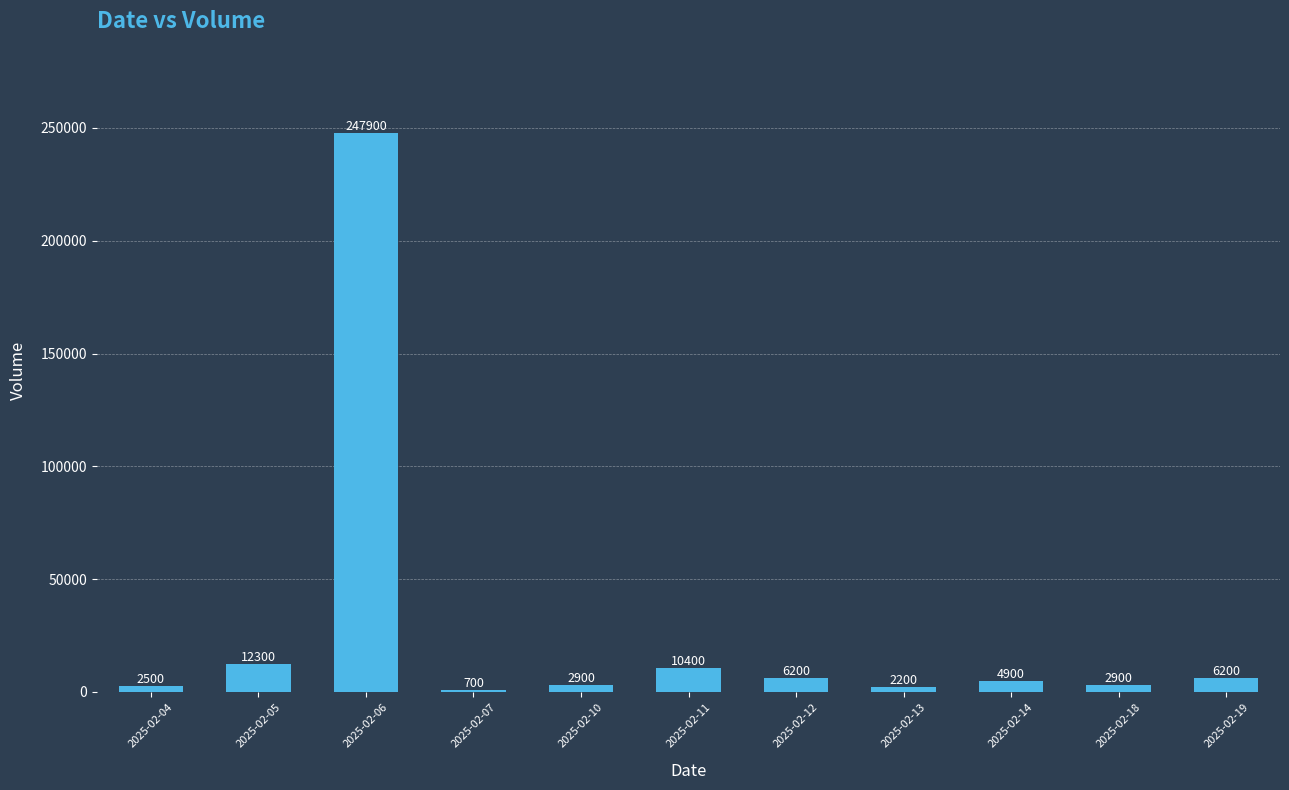

What is the maximum value shown in the chart?

247900